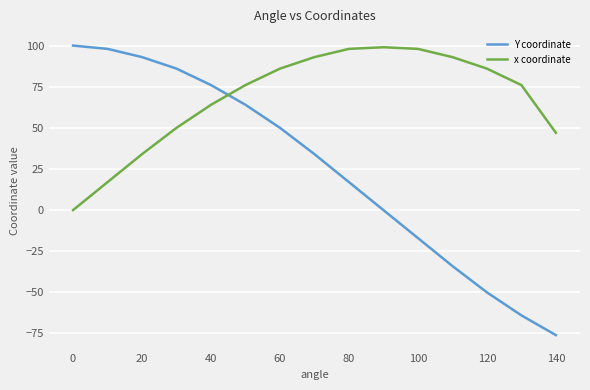

True or false: Y coordinate and x coordinate intersect in this chart.

True